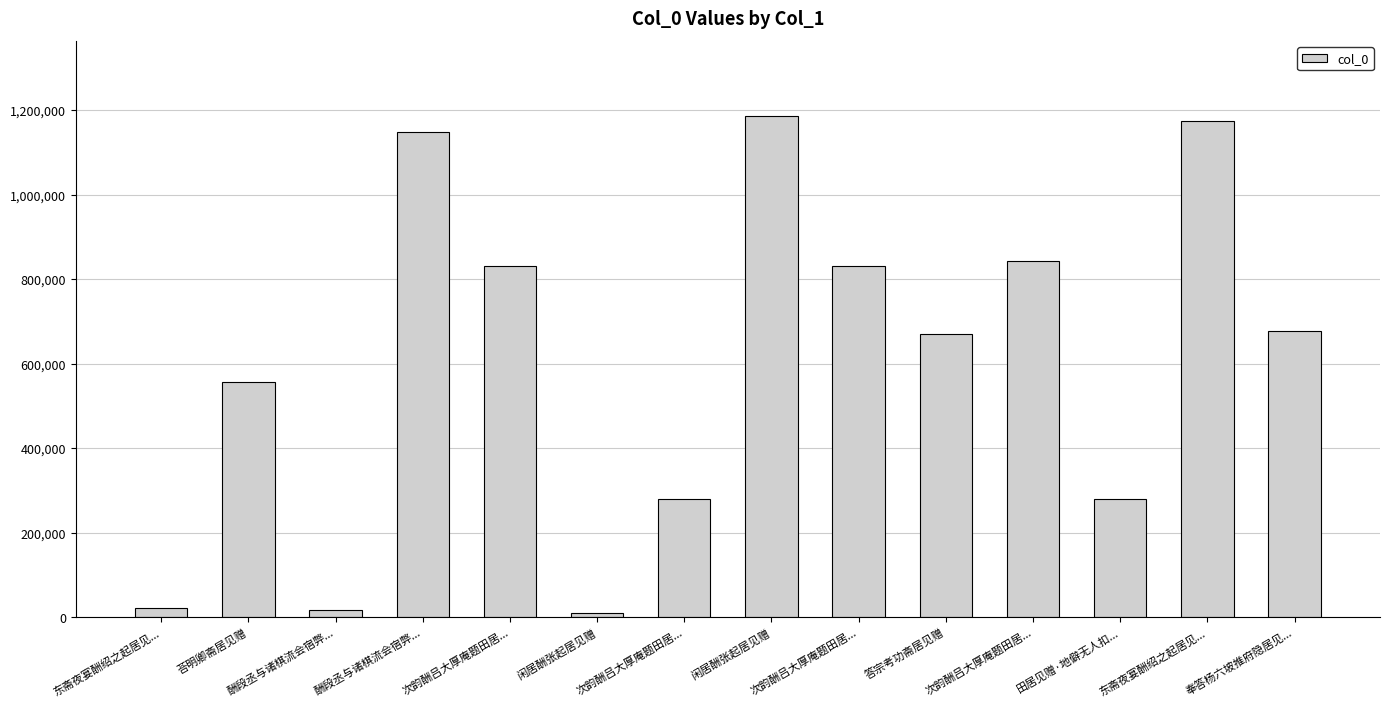

Are the bars horizontal?

No